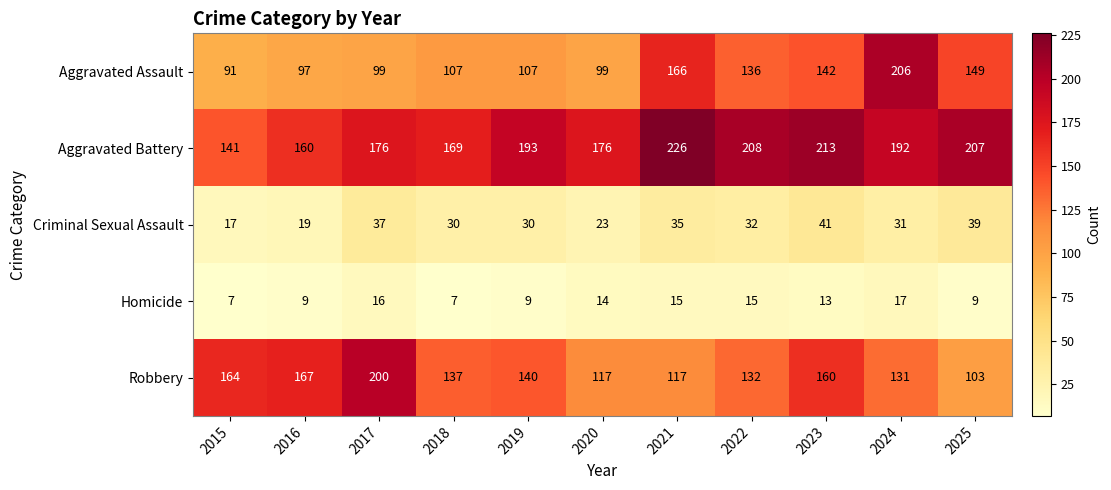

Rank the series by their maximum value, from highest to lowest.

Aggravated Battery, Aggravated Assault, Robbery, Criminal Sexual Assault, Homicide